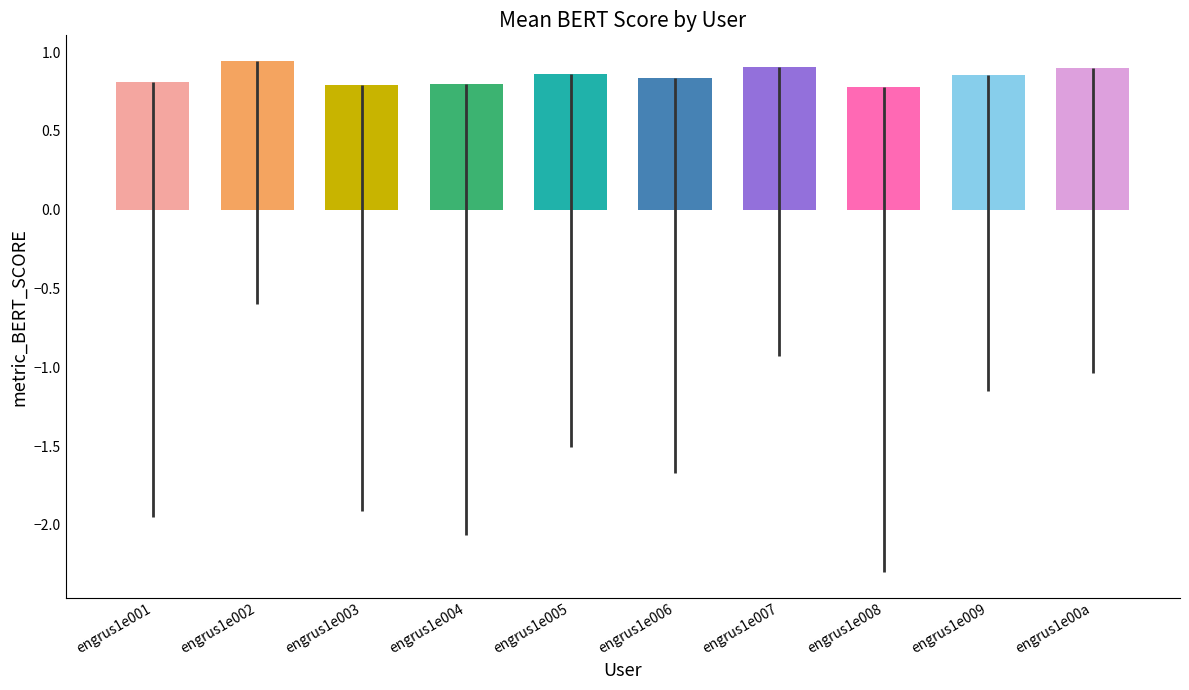

What is the minimum value shown in the chart?

0.8